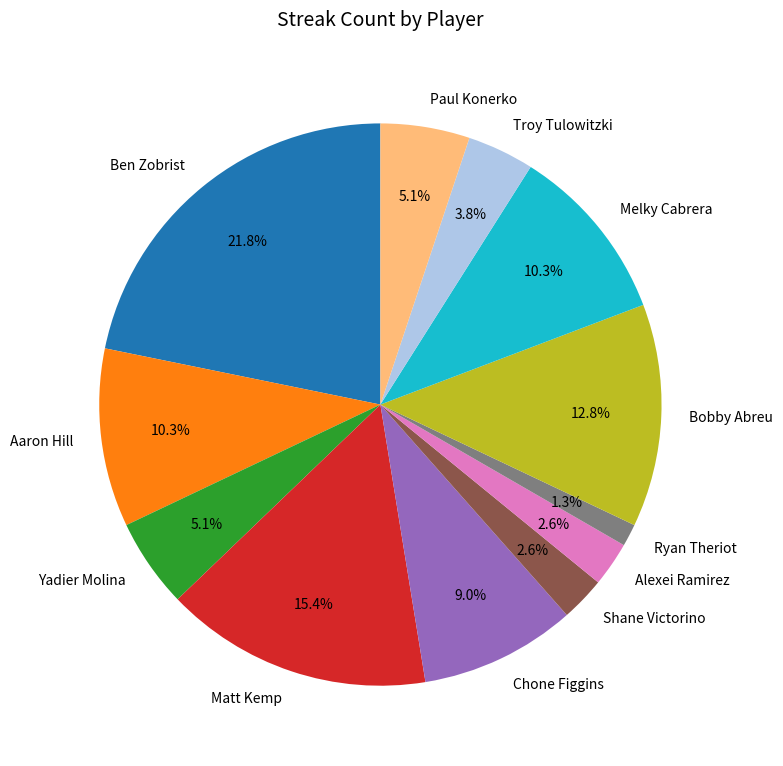

Which slice is the largest?

Ben Zobrist